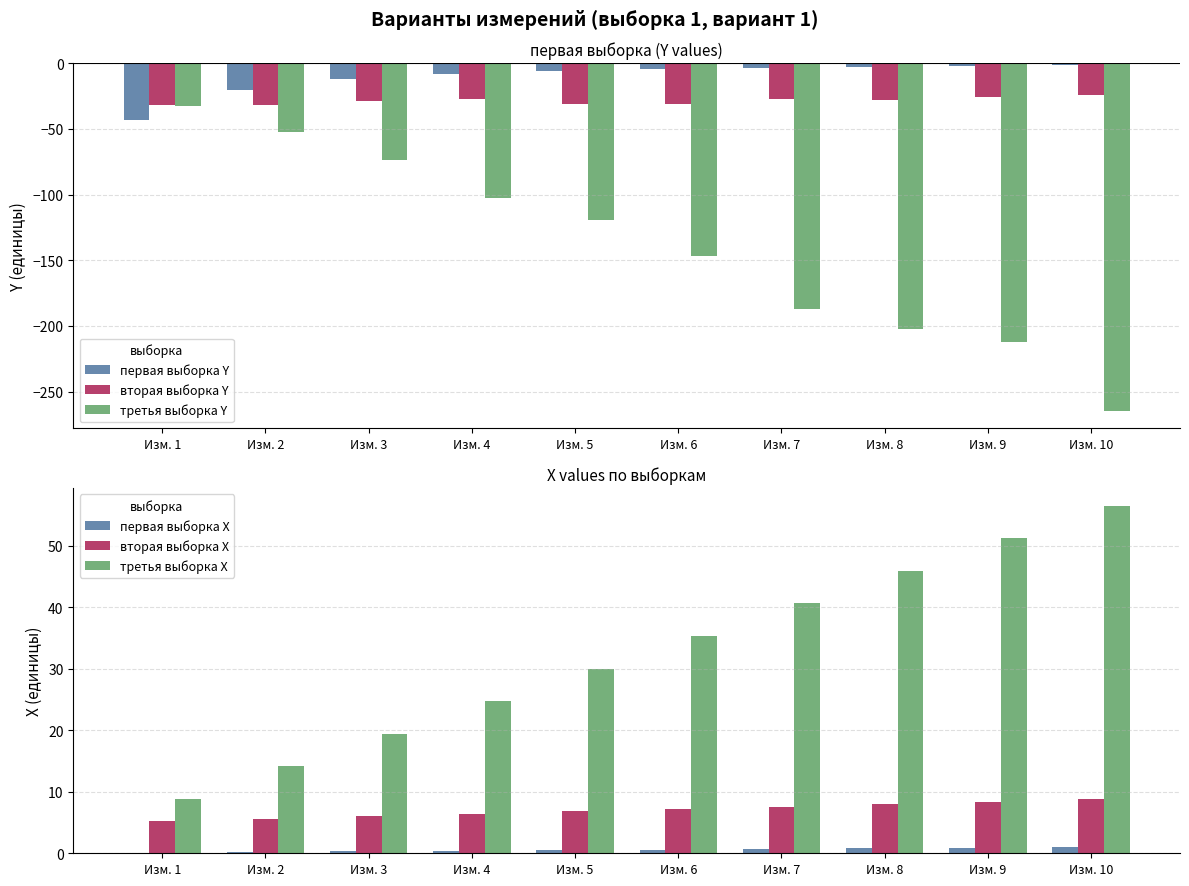

How many values in the третья выборка Y series exceed -119?

4